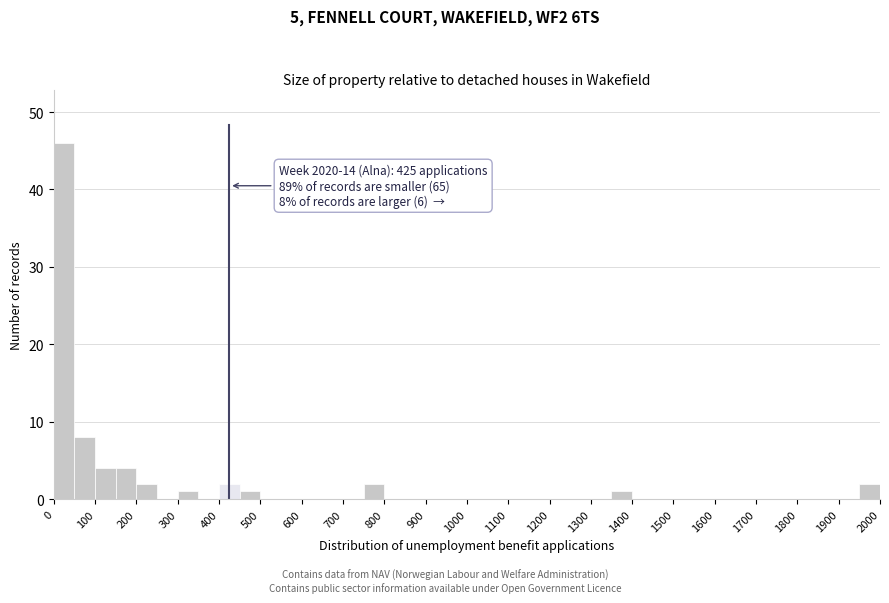

Which range on the x-axis has the tallest bar?

0 to 50